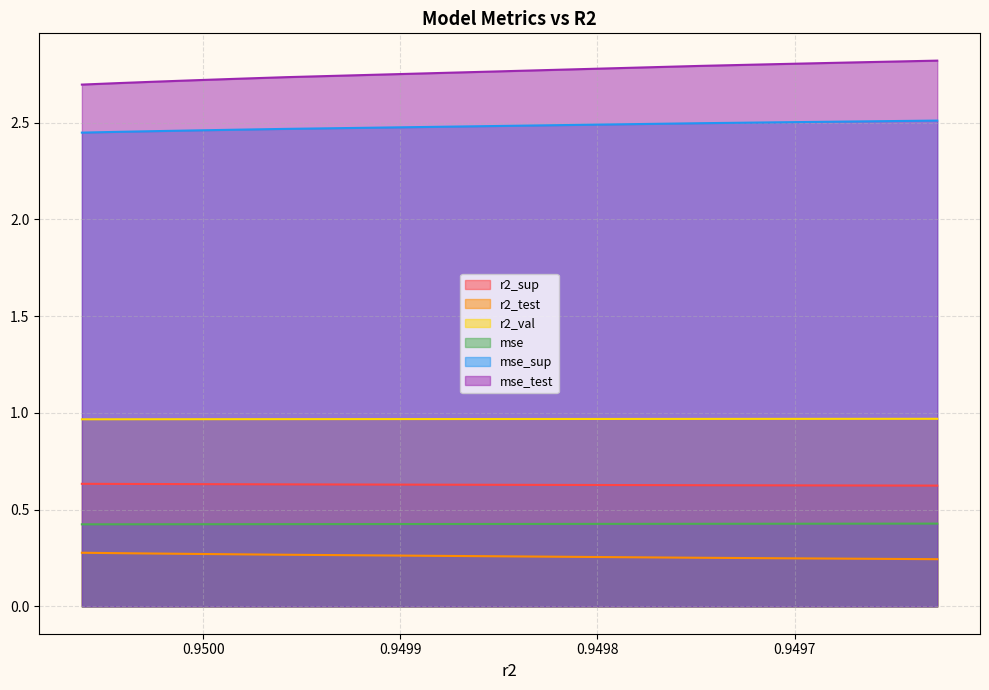

The value of mse_test at model_2_9_3 is 4.9. True or false?

False